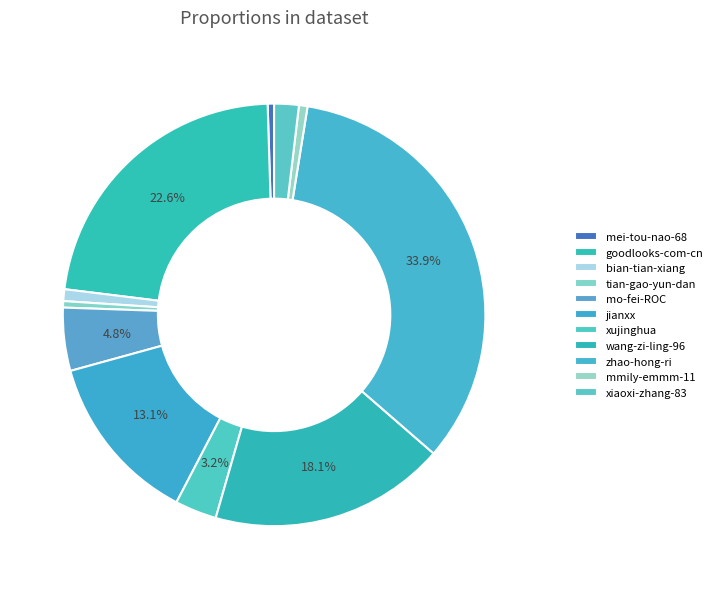

How many segments does this pie chart have?

11